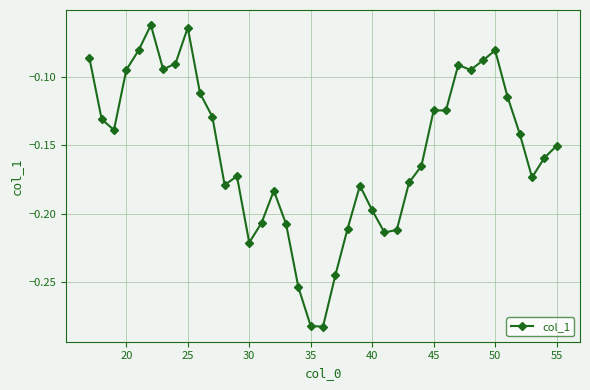

Does the chart have visible grid lines?

Yes